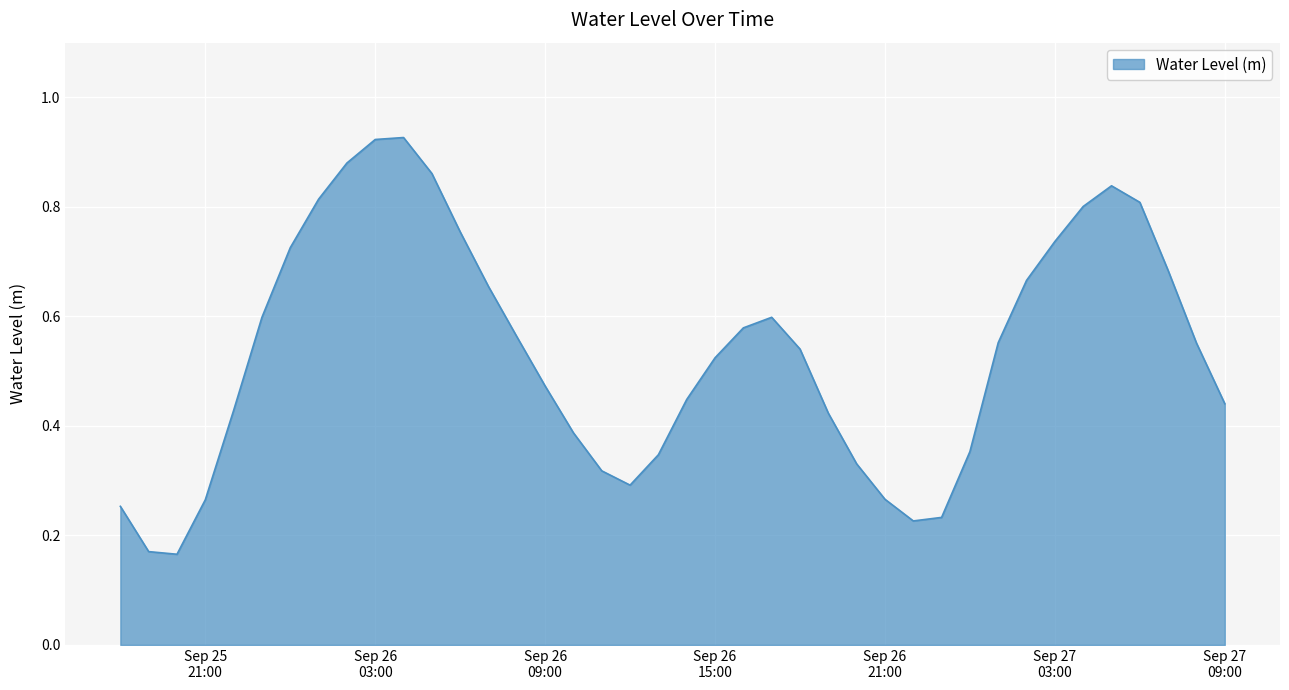

Is this an area chart (filled region under the line)?

Yes